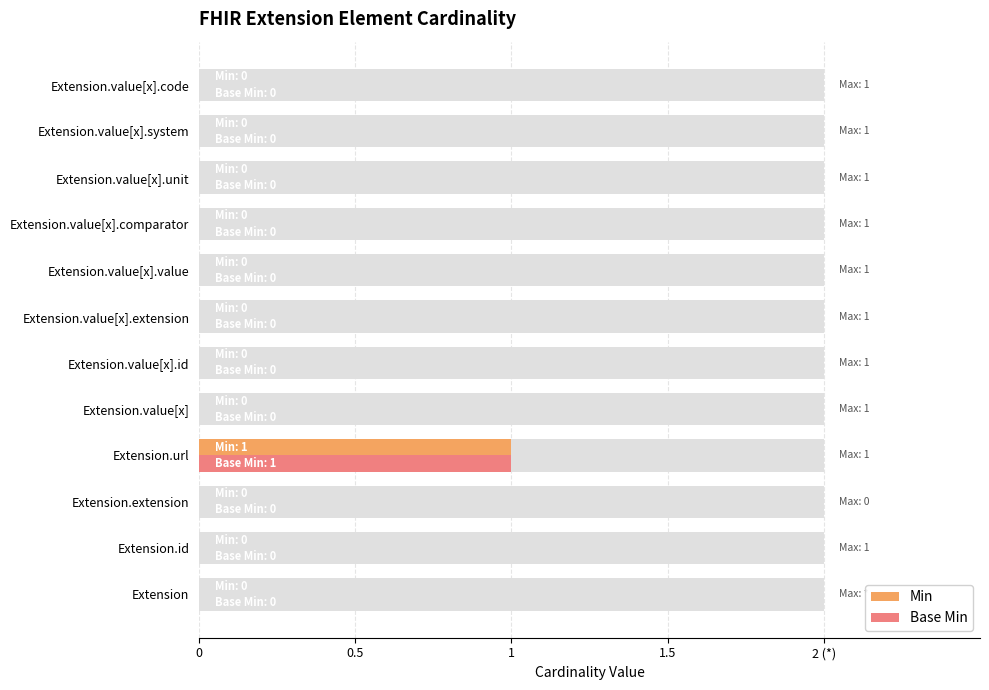

Is the value of Min at Extension.value[x] greater than the value of Base Min at Extension.value[x].id?

No